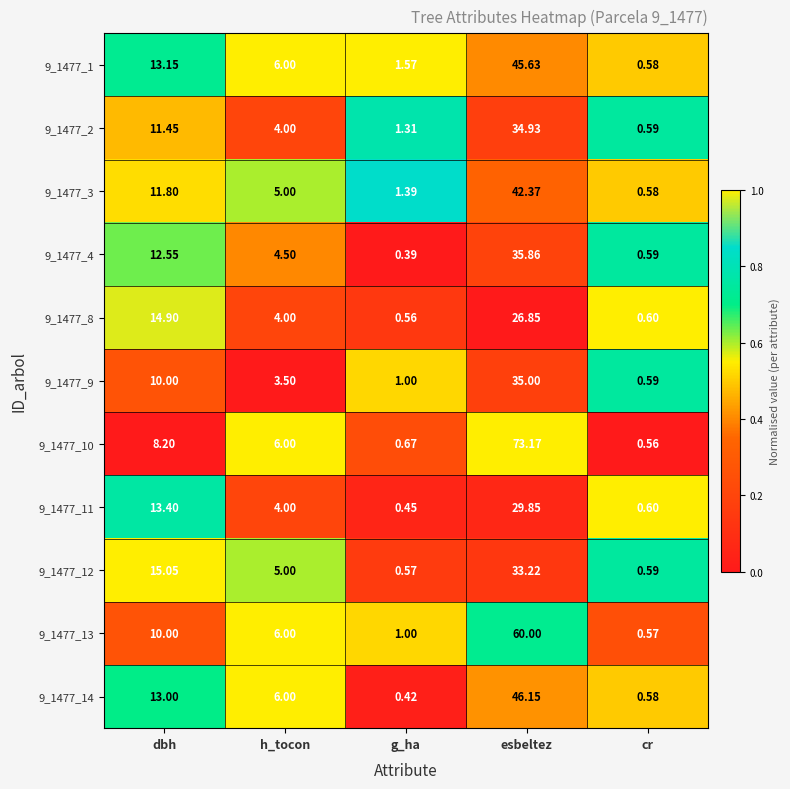

Rank the categories by 9_1477_1 value from lowest to highest.

cr, g_ha, h_tocon, dbh, esbeltez